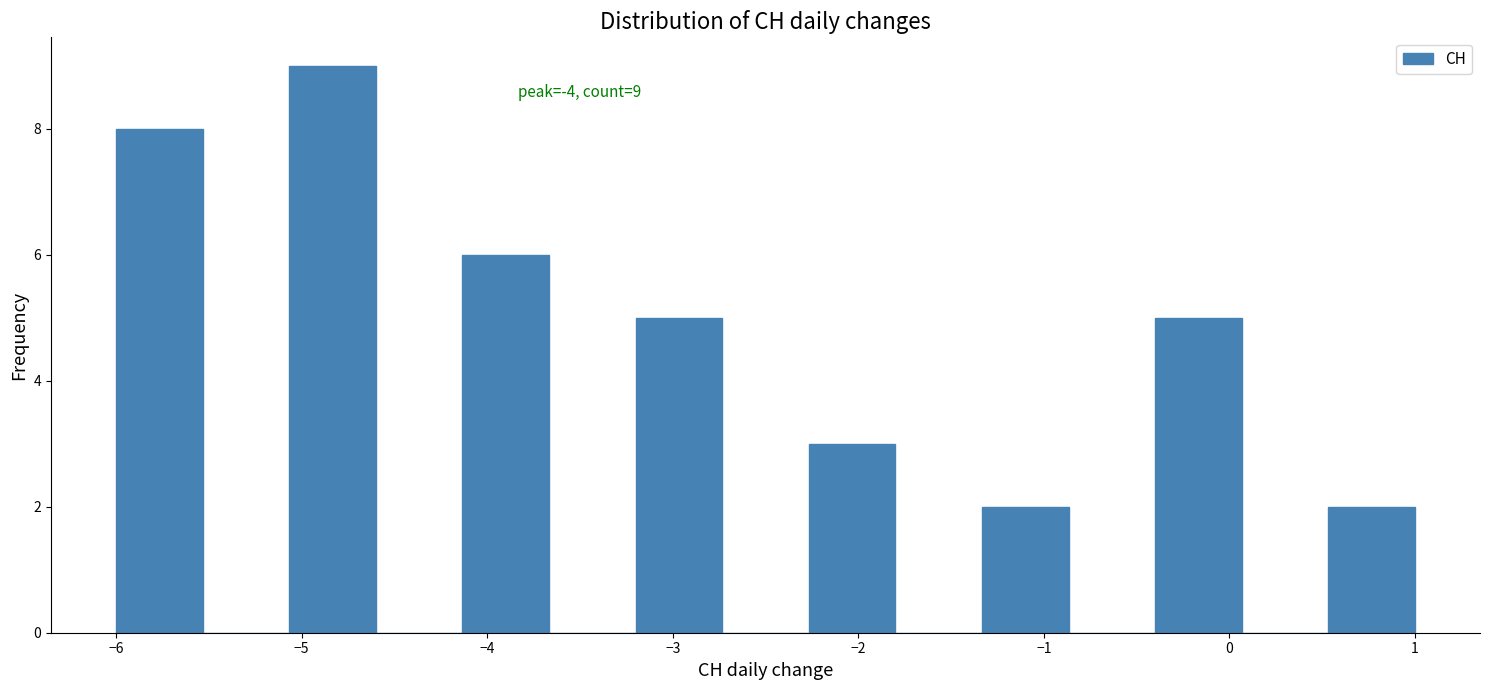

Over which range of the x-axis is the bar tallest?

-5.1 to -4.6